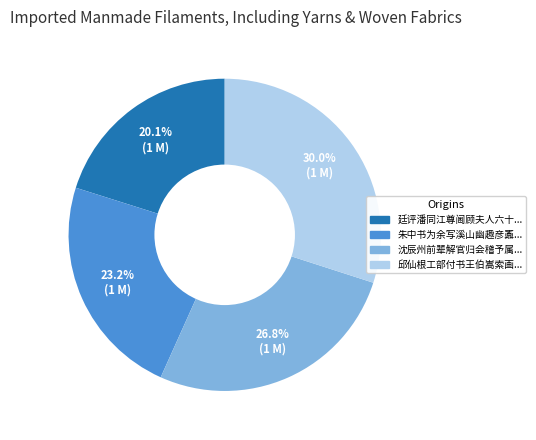

Does any single category account for the majority?

No